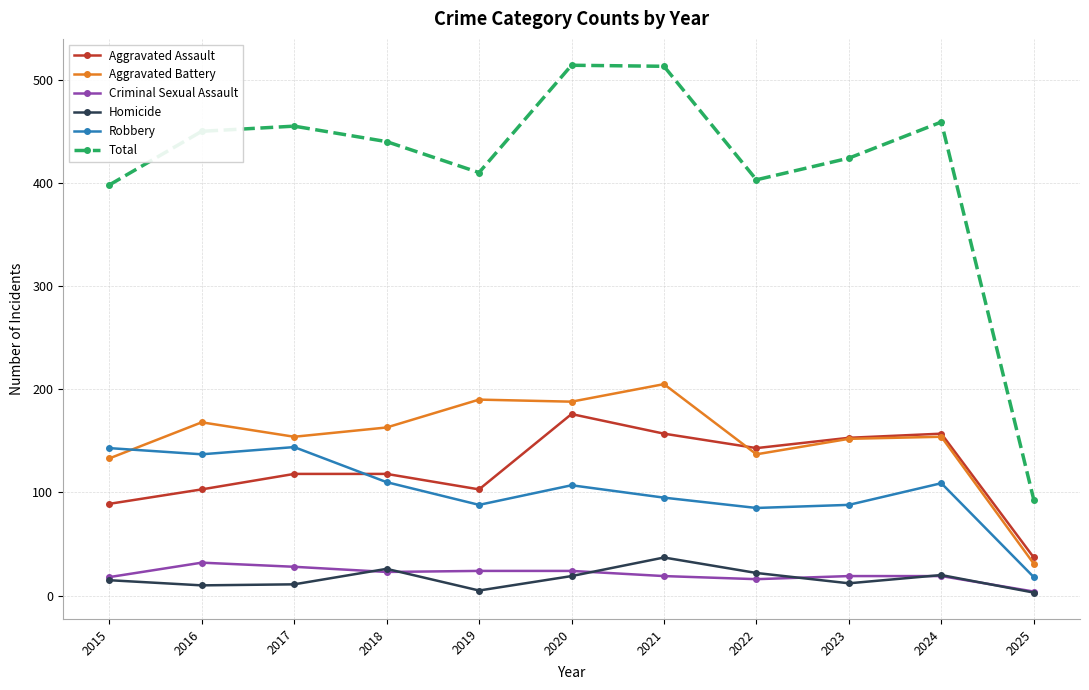

Which series has the largest range (max minus min)?

Total